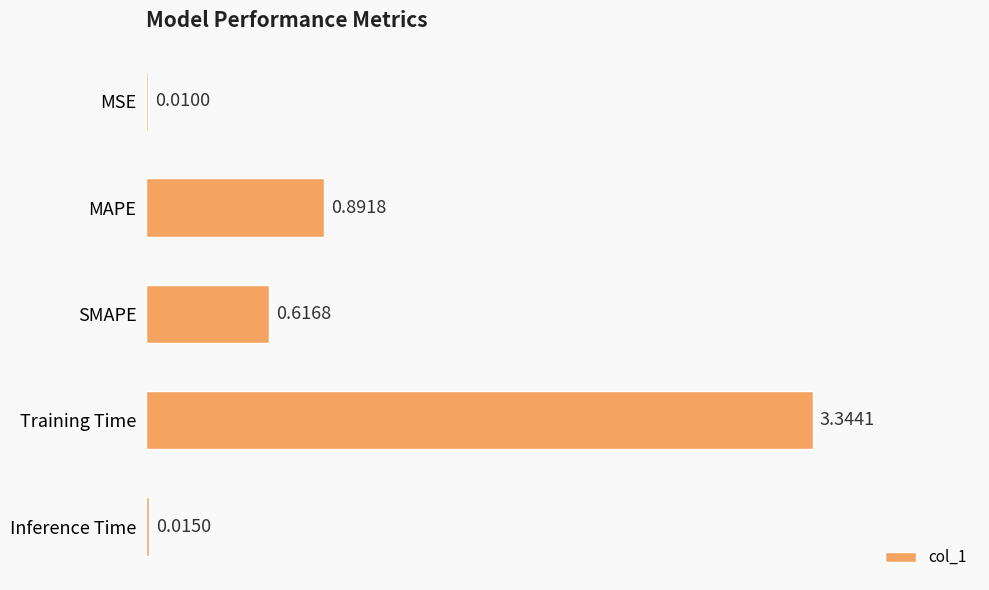

What is the change in value from MSE to MAPE?

+0.9